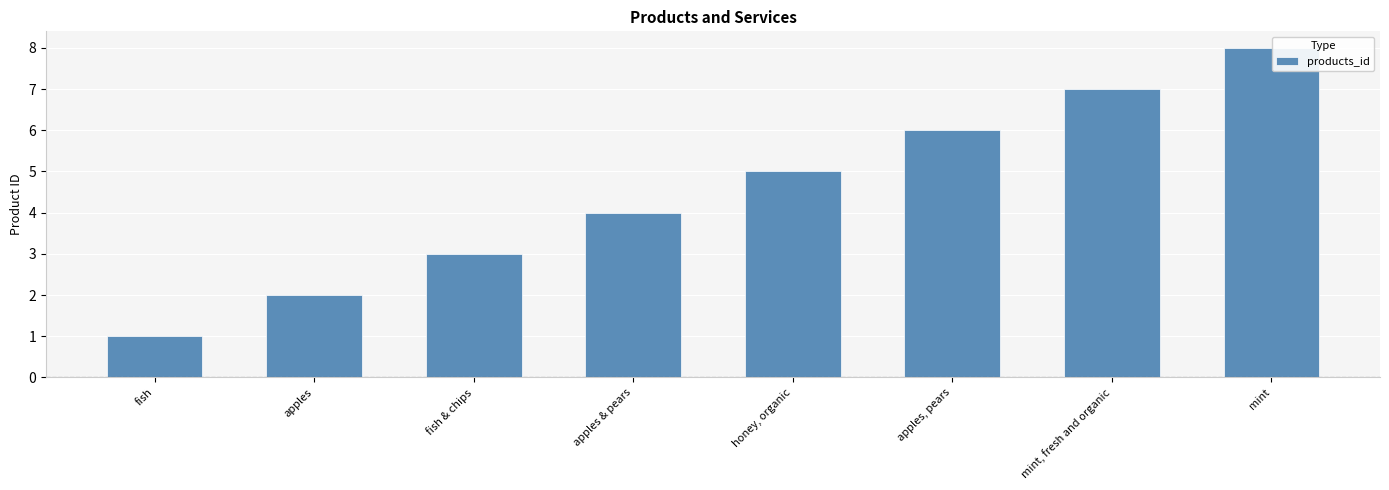

True or false: the data shows 8 at mint.

True